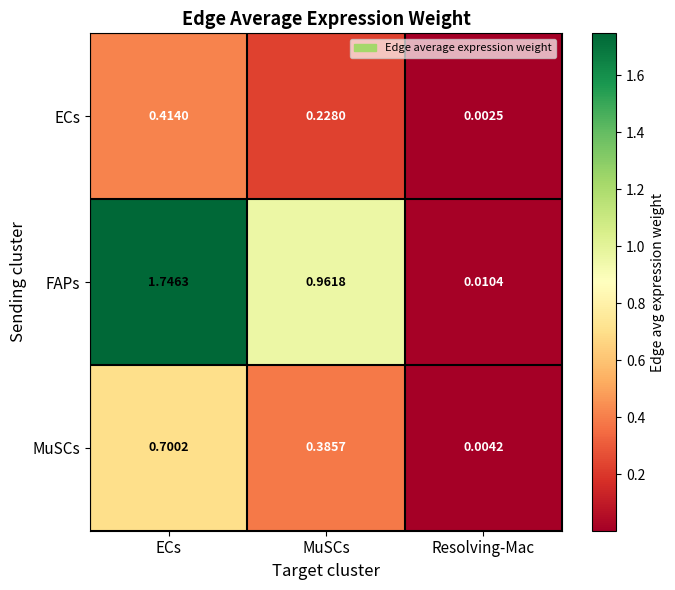

Is the value of MuSCs at MuSCs greater than the value of ECs at Resolving-Mac?

Yes